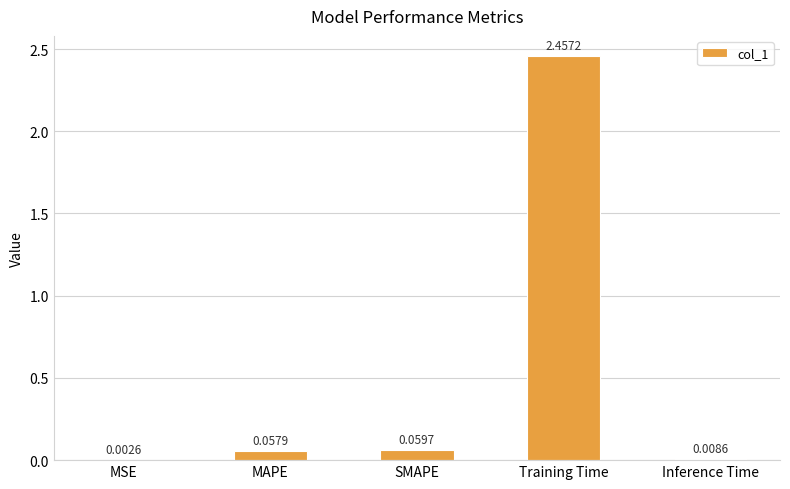

Which has a higher value, Training Time or SMAPE?

Training Time